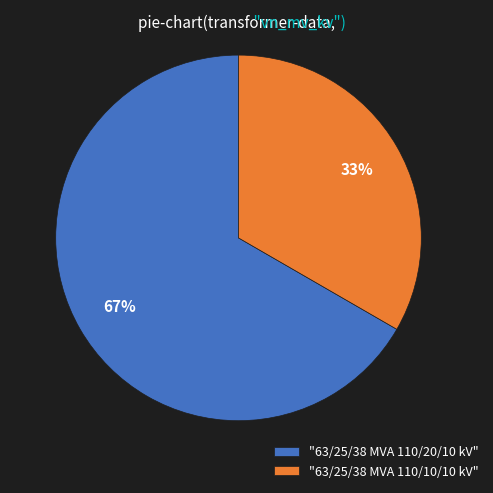

To the nearest percent, what portion does "63/25/38 MVA 110/20/10 kV" represent?

67%